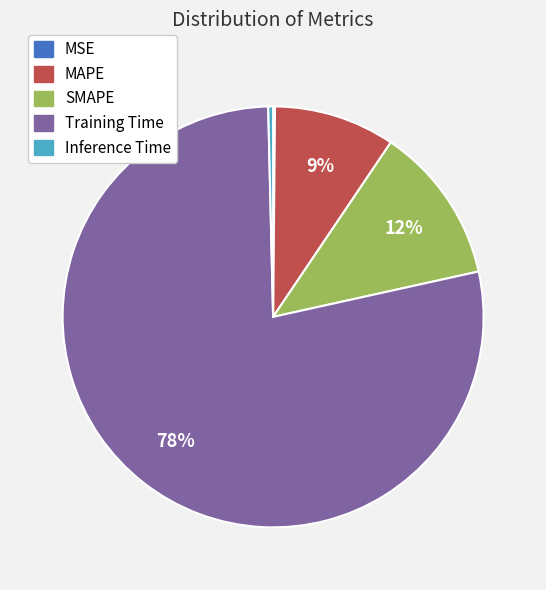

To the nearest percent, what is the average slice percentage?

20%